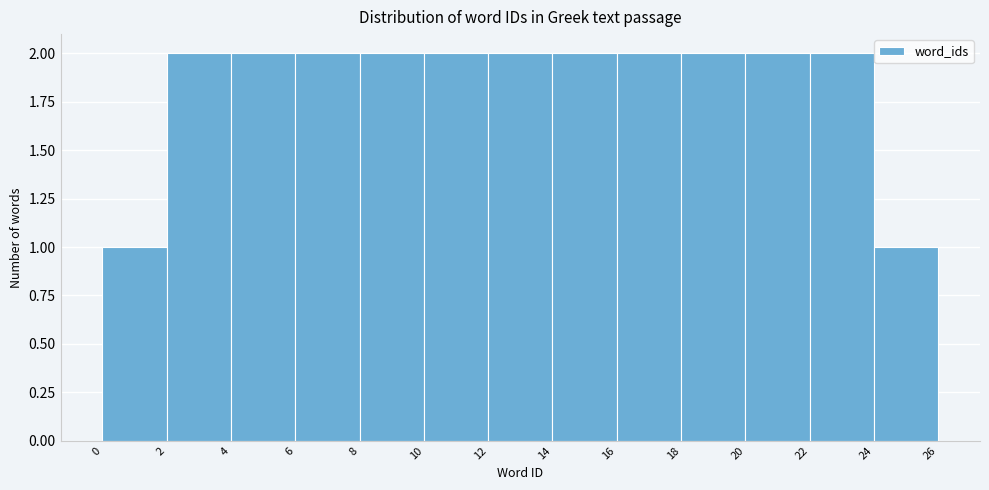

Reading left to right, list every bar in this chart as the range it spans on the x-axis followed by its height. The values are not printed on the chart, so give them approximately, as read against the axis.

0 to 2: 1
2 to 4: 2
4 to 6: 2
6 to 8: 2
8 to 10: 2
10 to 12: 2
12 to 14: 2
14 to 16: 2
16 to 18: 2
18 to 20: 2
20 to 22: 2
22 to 24: 2
24 to 26: 1